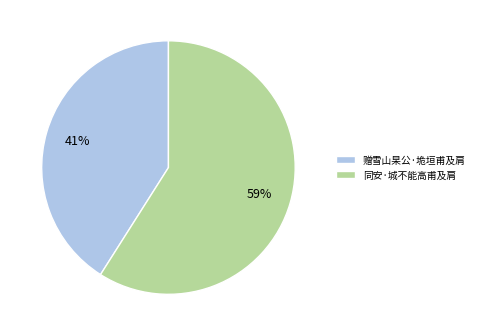

Combined, do 赠雪山杲公·垝垣甫及肩 and 同安·城不能高甫及肩 account for over 50%?

Yes